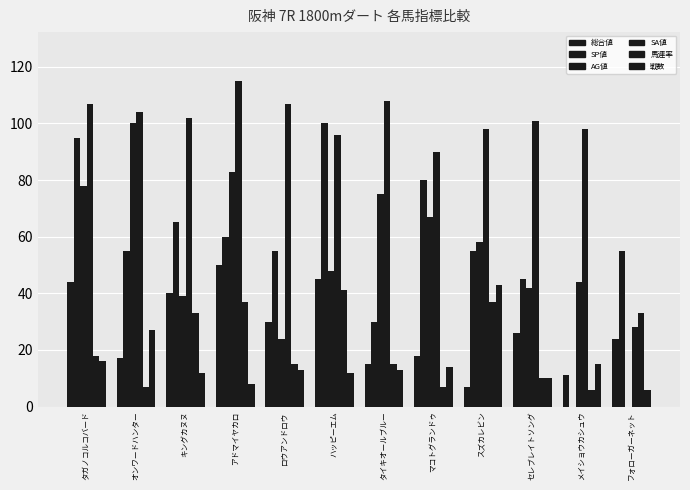

Reading left to right, list all the values displayed in this chart.

総合値: タガノコルコバード=44	オンワードハンター=17	キングカヌヌ=40	アドマイヤカロ=50	ロウアンドロウ=30	ハッピーエム=45	タイキオールブルー=15	マコトグランドゥ=18	スズカレビン=7	セレブレイトソング=26	メイショウカシュウ=11	フォローガーネット=24
SP値: タガノコルコバード=95	オンワードハンター=55	キングカヌヌ=65	アドマイヤカロ=60	ロウアンドロウ=55	ハッピーエム=100	タイキオールブルー=30	マコトグランドゥ=80	スズカレビン=55	セレブレイトソング=45	メイショウカシュウ=0	フォローガーネット=55
AG値: タガノコルコバード=78	オンワードハンター=100	キングカヌヌ=39	アドマイヤカロ=83	ロウアンドロウ=24	ハッピーエム=48	タイキオールブルー=75	マコトグランドゥ=67	スズカレビン=58	セレブレイトソング=42	メイショウカシュウ=44	フォローガーネット=0
SA値: タガノコルコバード=107	オンワードハンター=104	キングカヌヌ=102	アドマイヤカロ=115	ロウアンドロウ=107	ハッピーエム=96	タイキオールブルー=108	マコトグランドゥ=90	スズカレビン=98	セレブレイトソング=101	メイショウカシュウ=98	フォローガーネット=28
馬連率: タガノコルコバード=18	オンワードハンター=7	キングカヌヌ=33	アドマイヤカロ=37	ロウアンドロウ=15	ハッピーエム=41	タイキオールブルー=15	マコトグランドゥ=7	スズカレビン=37	セレブレイトソング=10	メイショウカシュウ=6	フォローガーネット=33
戦数: タガノコルコバード=16	オンワードハンター=27	キングカヌヌ=12	アドマイヤカロ=8	ロウアンドロウ=13	ハッピーエム=12	タイキオールブルー=13	マコトグランドゥ=14	スズカレビン=43	セレブレイトソング=10	メイショウカシュウ=15	フォローガーネット=6